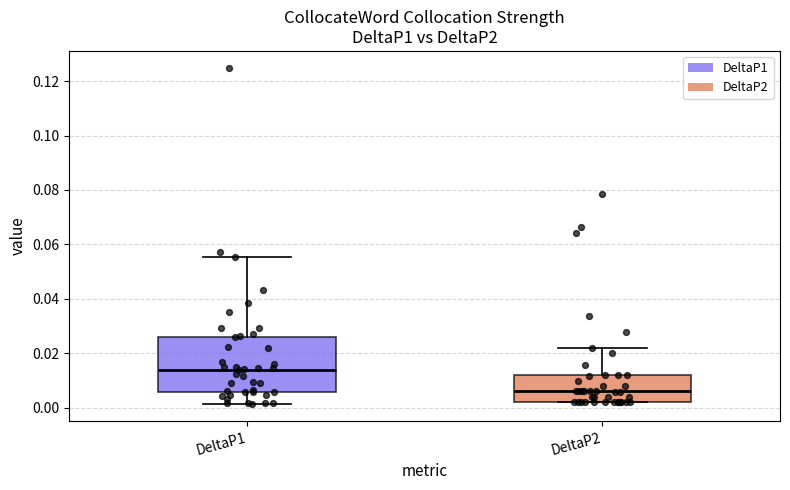

Comparing the boxes themselves (not the whiskers), which one is the tallest?

DeltaP1